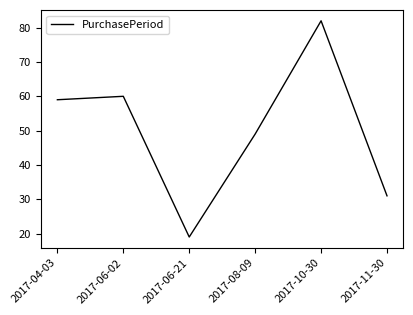

Which label corresponds to the largest value in the chart?

2017-10-30